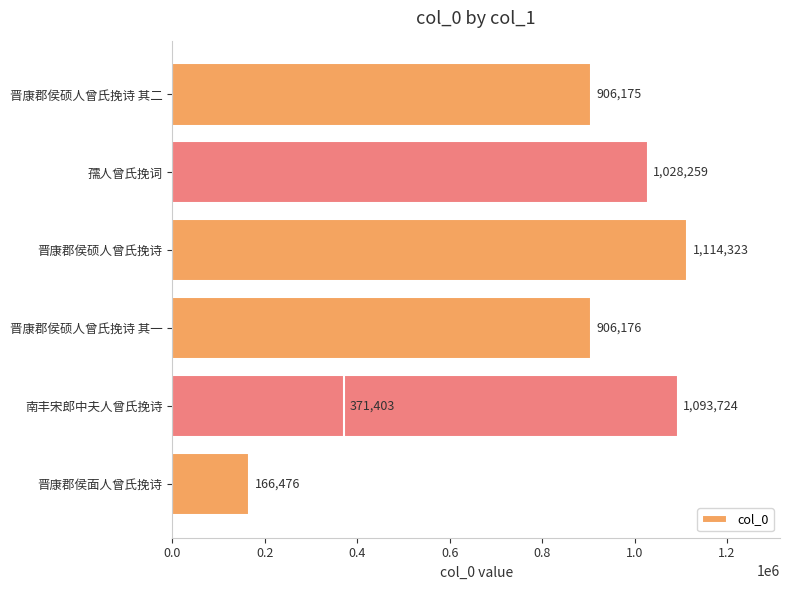

True or false: the data shows 222536 at 晋康郡侯硕人曾氏挽诗 其一.

False